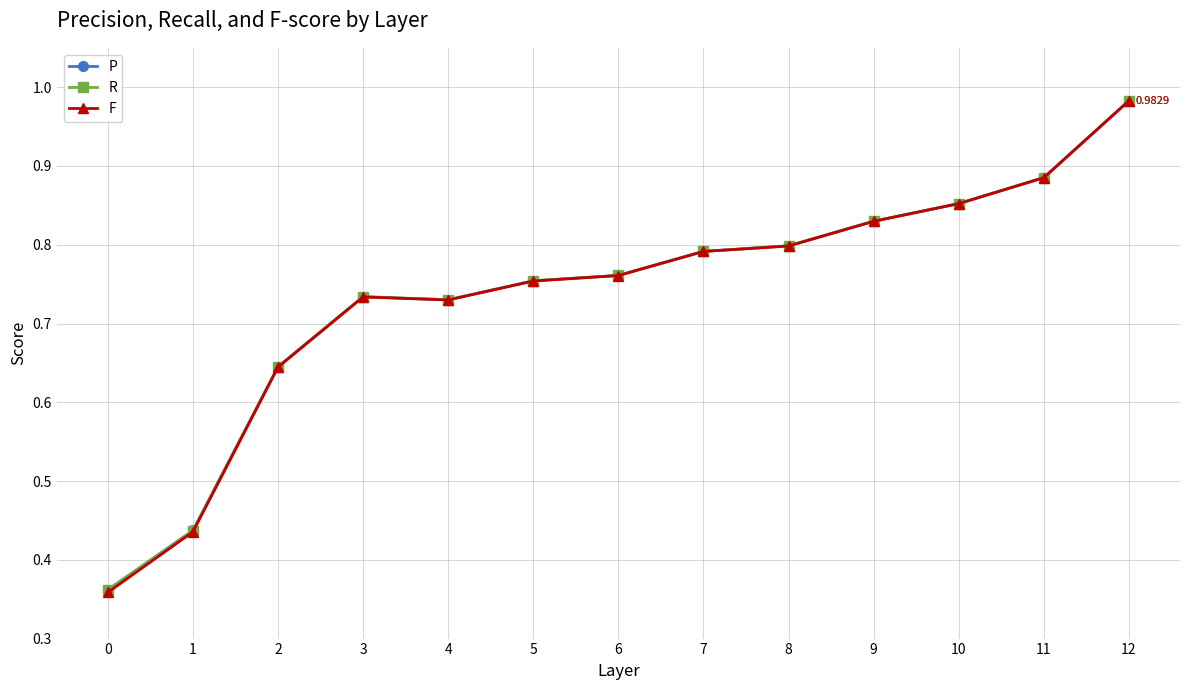

Count the number of categories in the chart.

13